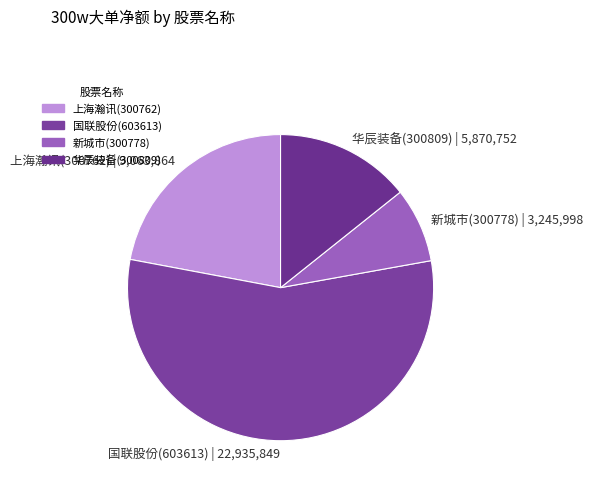

Rank the categories by value from lowest to highest.

新城市(300778), 华辰装备(300809), 上海瀚讯(300762), 国联股份(603613)